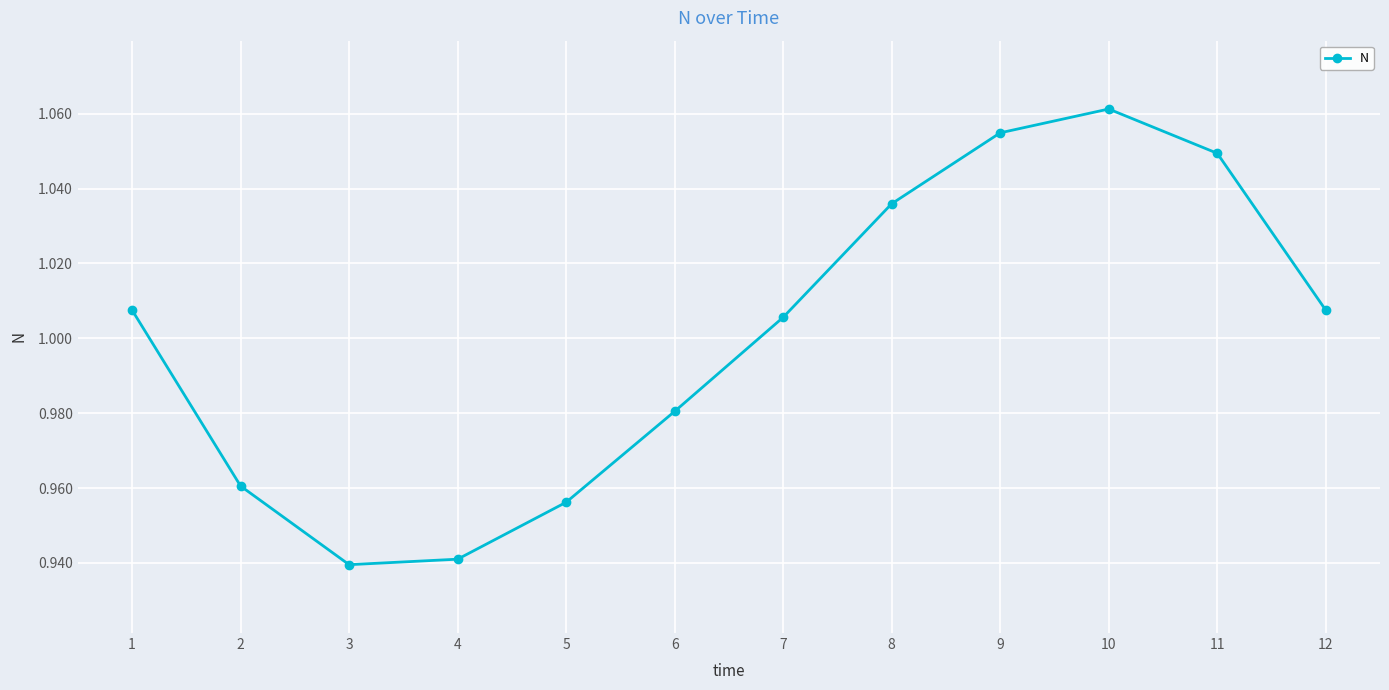

At which category does the chart reach its minimum across all series?

3